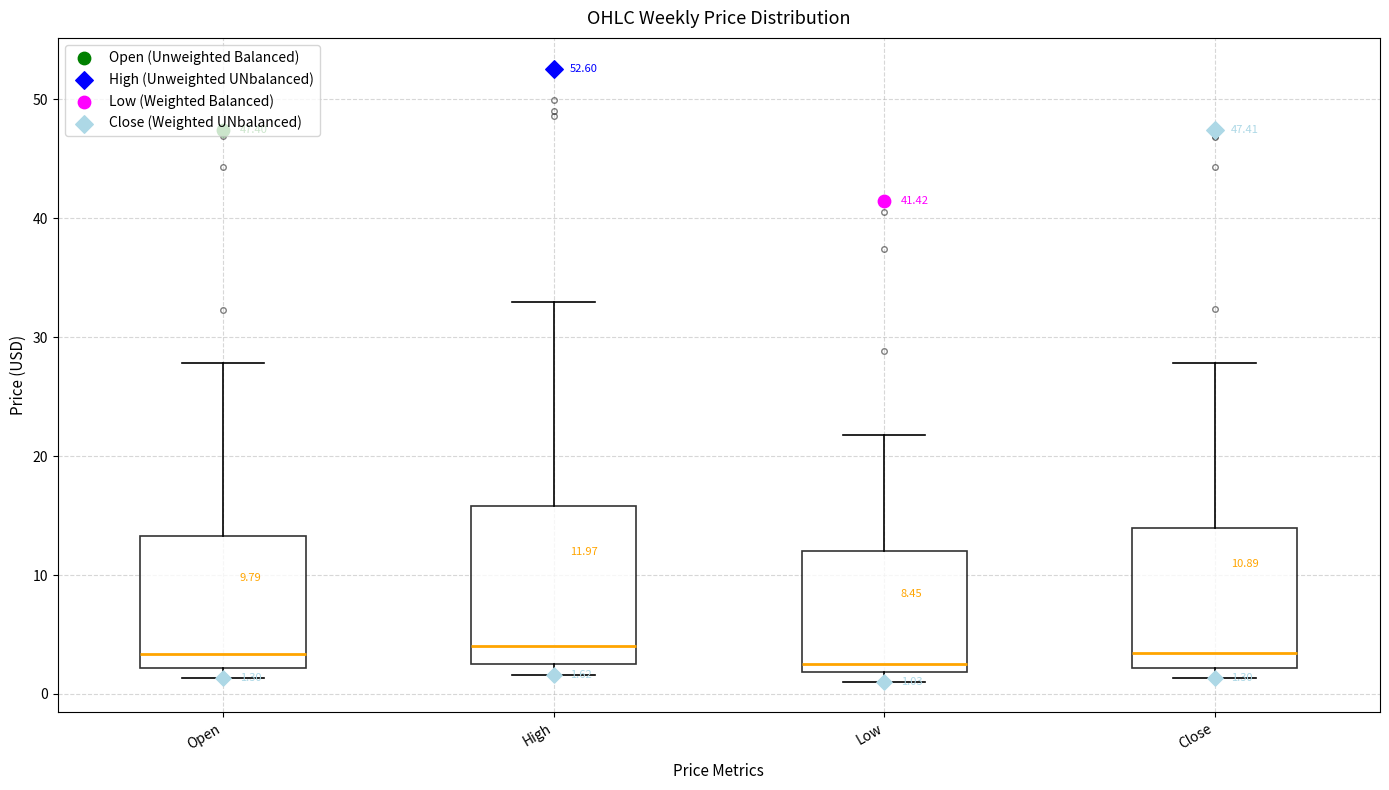

Which box is the tallest, from its lower edge to its upper edge?

High